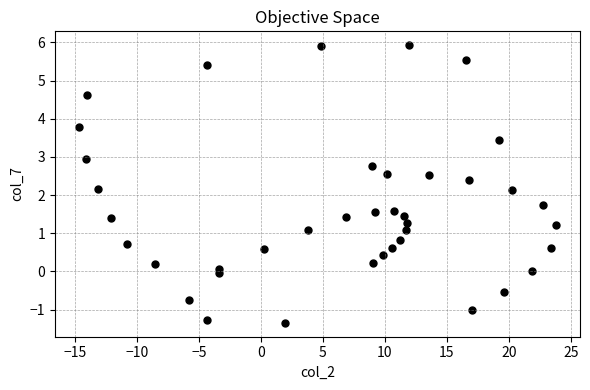

What is the range of X values (max minus min)?

38.5